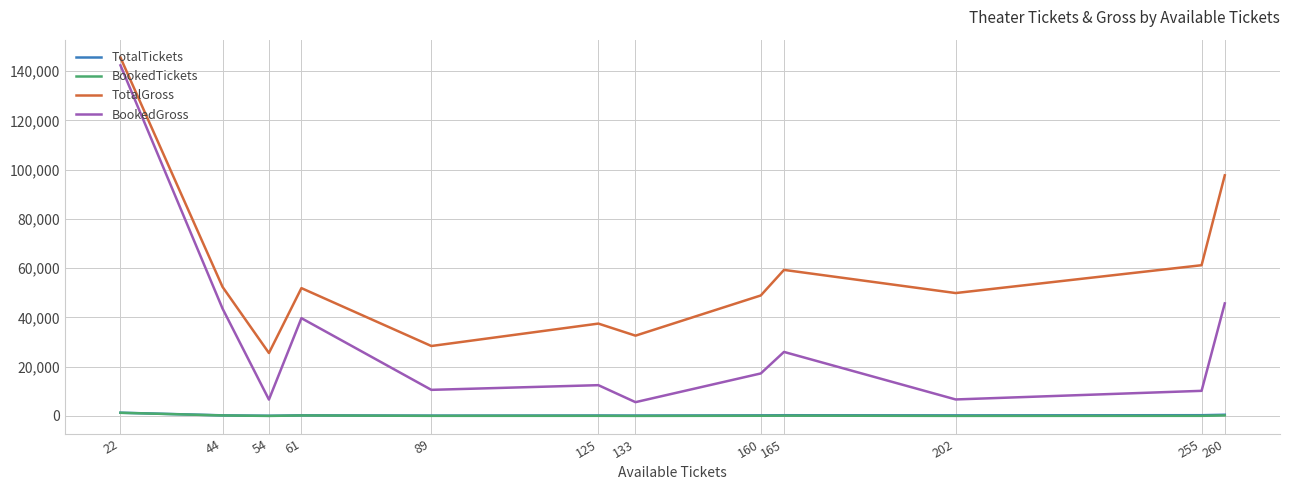

The value of BookedGross at 89 is 10600. True or false?

True